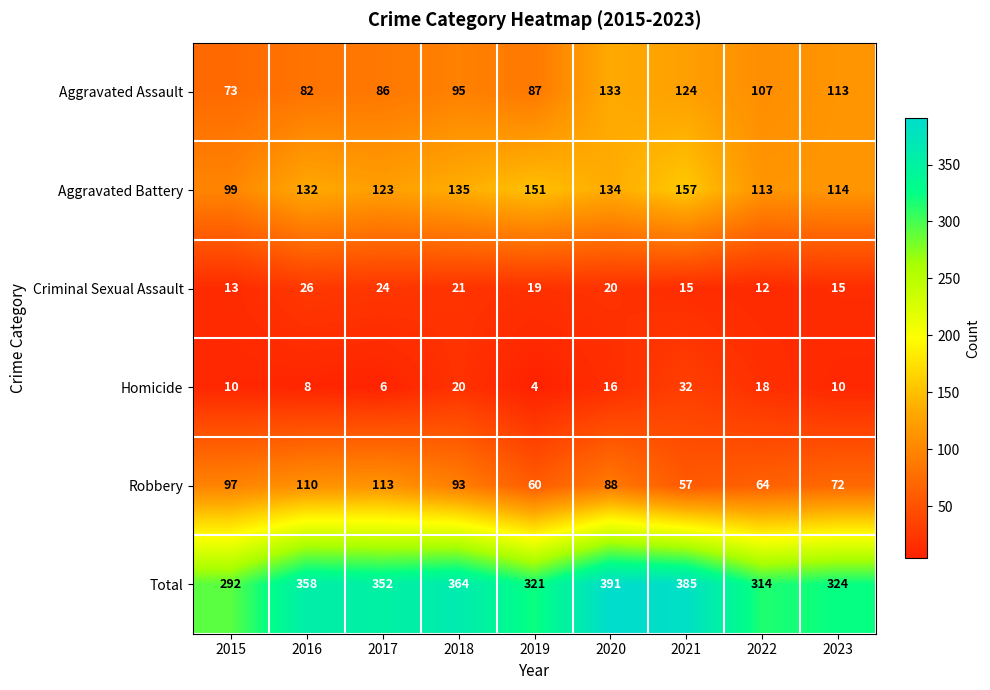

At 2021, list the series in order from smallest to largest.

Criminal Sexual Assault, Homicide, Robbery, Aggravated Assault, Aggravated Battery, Total